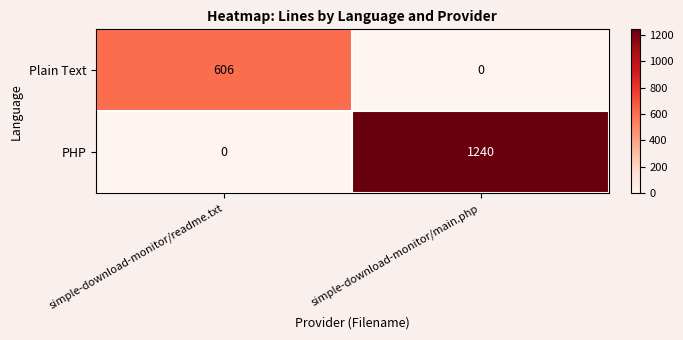

At simple-download-monitor/main.php, list the series in order from smallest to largest.

Plain Text, PHP